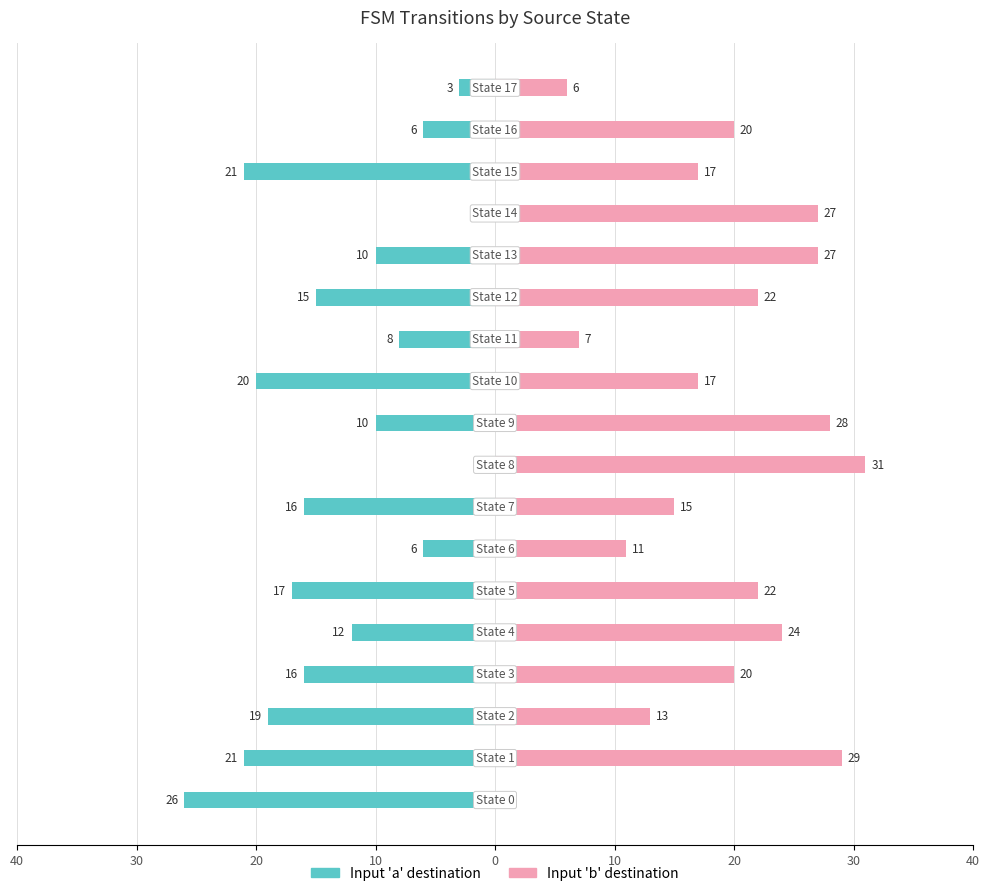

Count the number of categories in the chart.

18